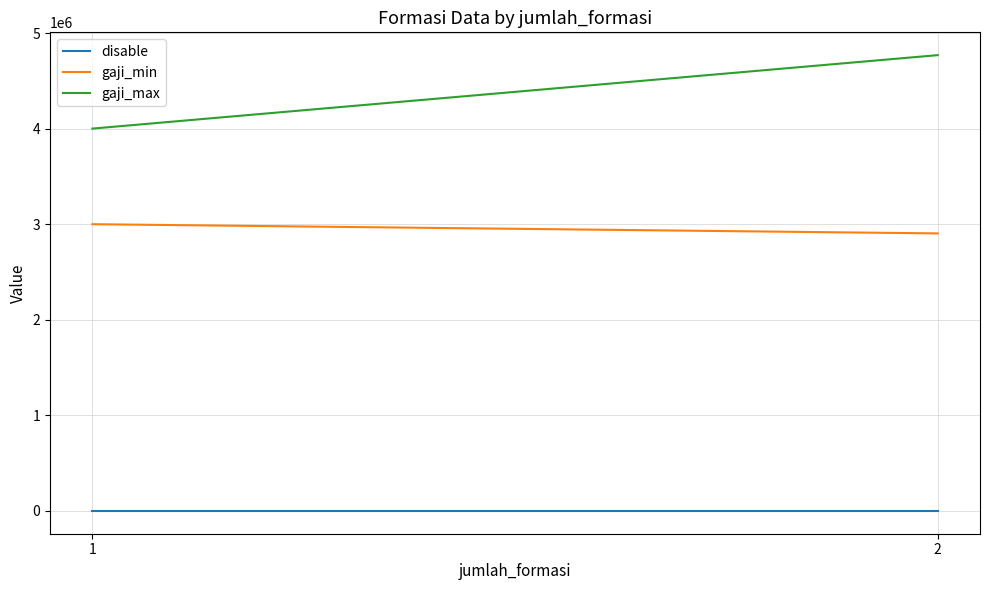

What is the value of the gaji_max point at the 2nd from the left?

4768800